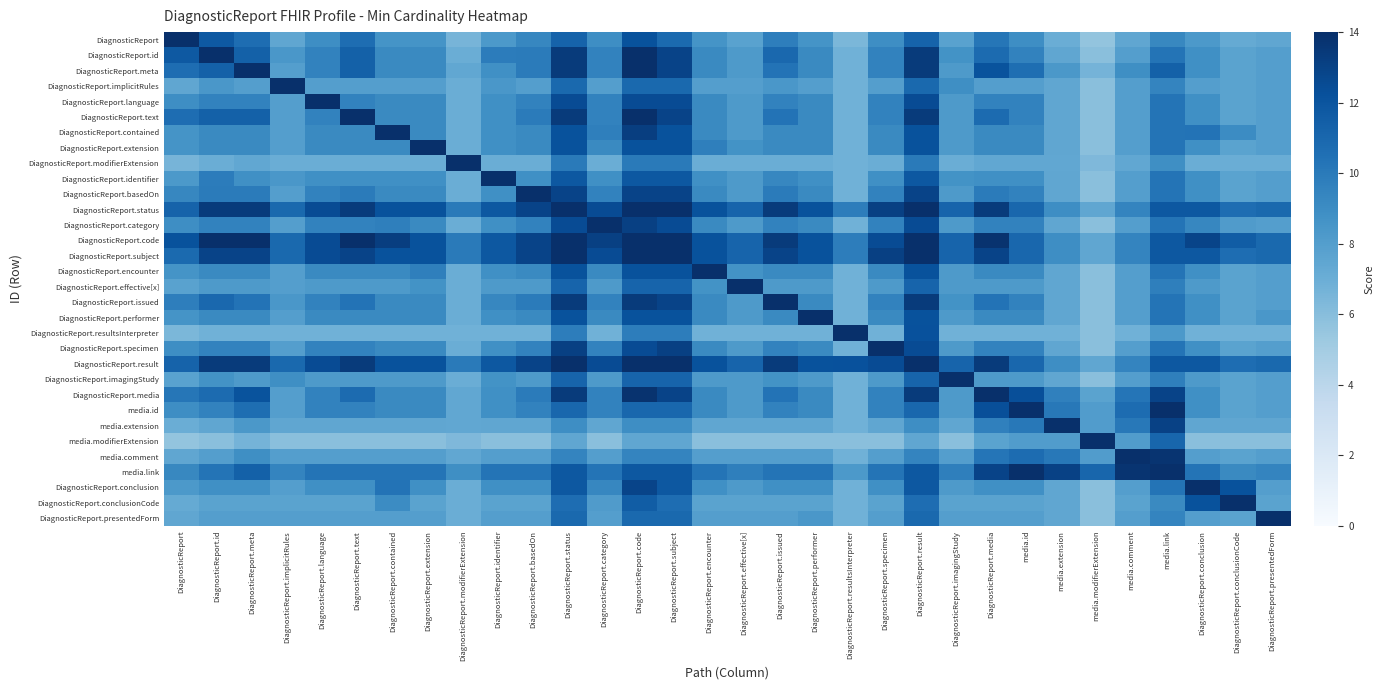

What is the spread (max minus min) of values at DiagnosticReport.text?

8.4